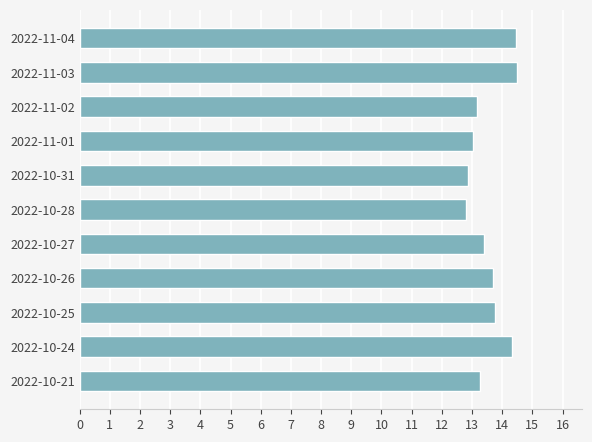

What is the ratio of the value at 2022-10-21 to the value at 2022-11-01?

1.0